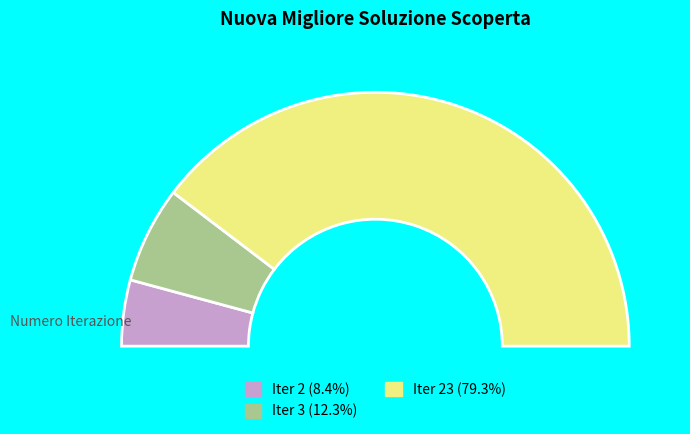

Which slice is the largest?

23